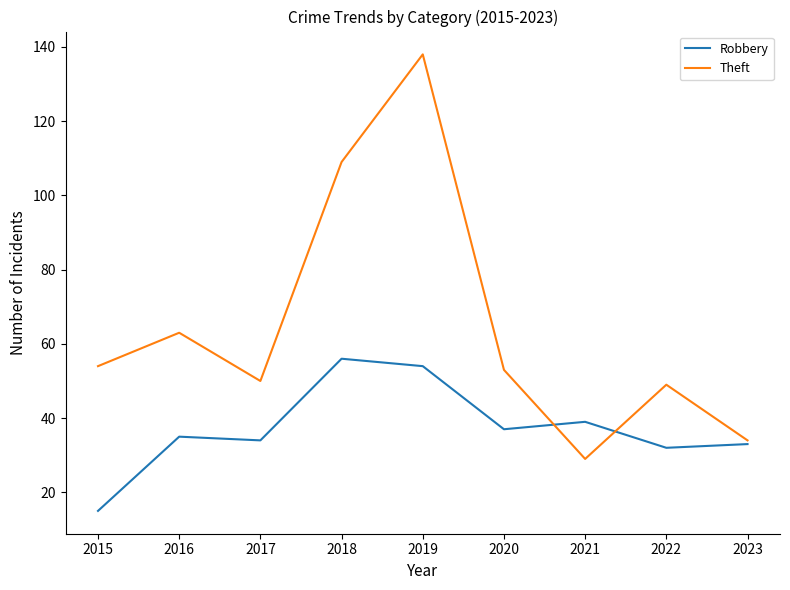

Where does the Theft series first go above 53?

2015